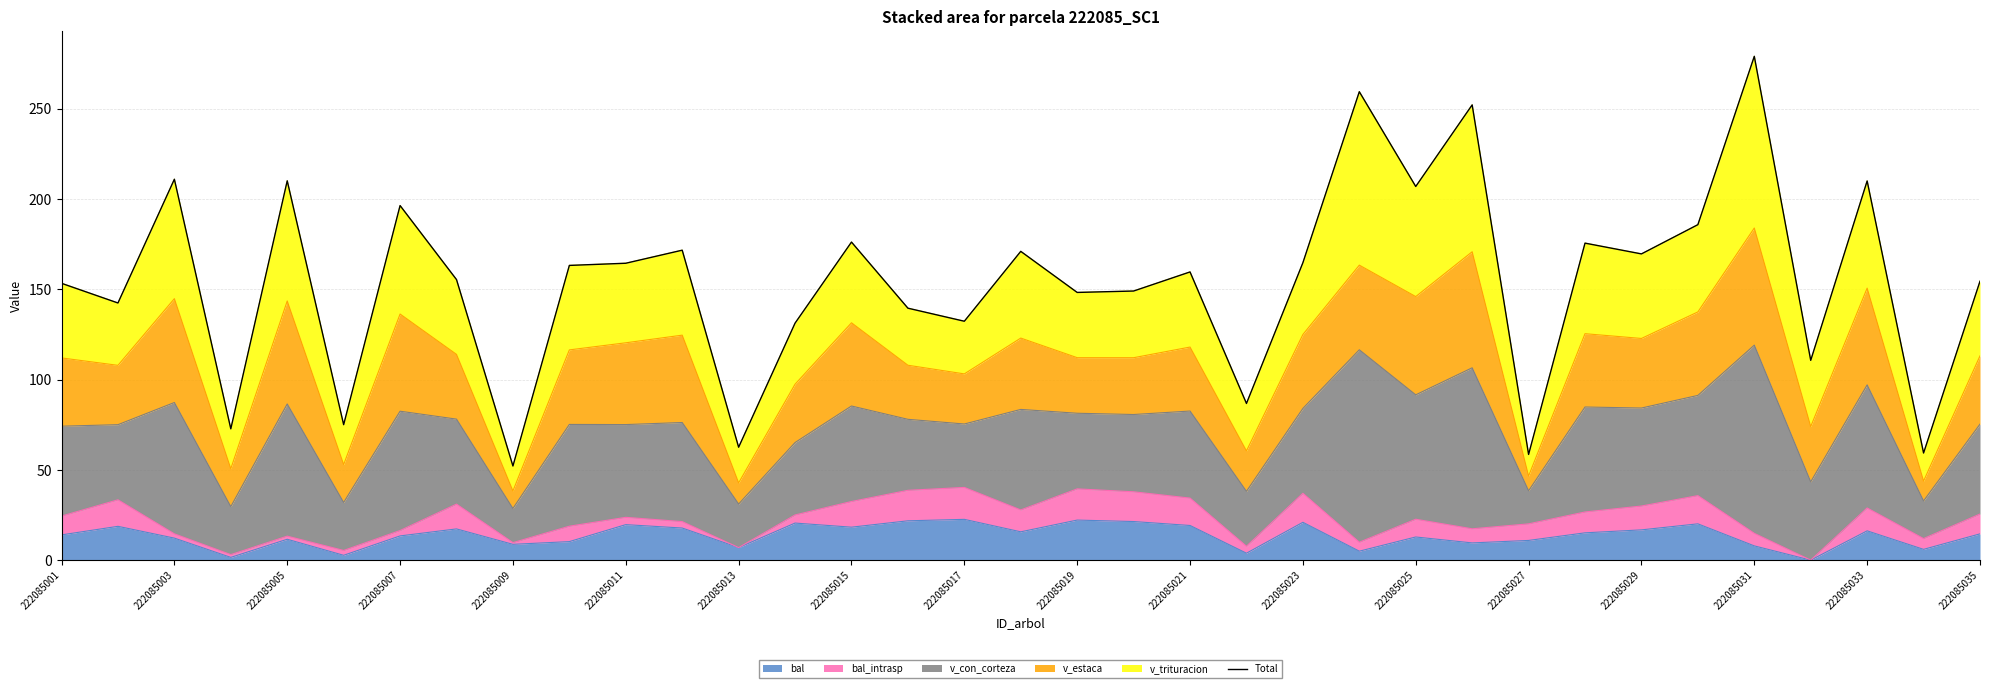

Is it true that bal equals 27.4 at 222085033?

False